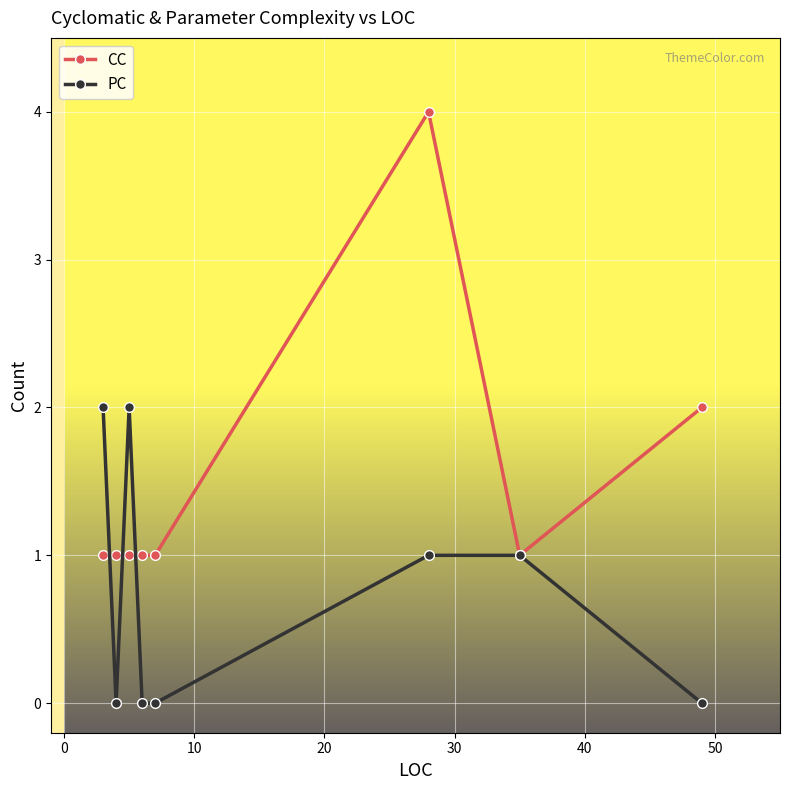

How many series are shown in this chart?

2